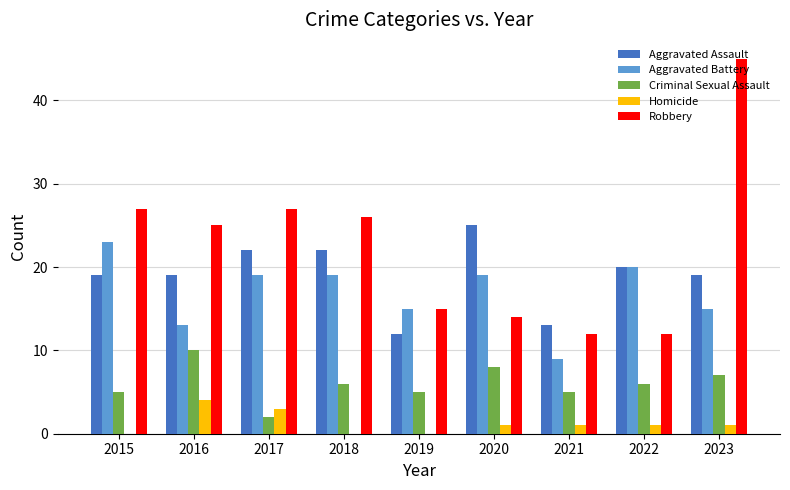

What is the approximate value of Homicide at 2016?

4